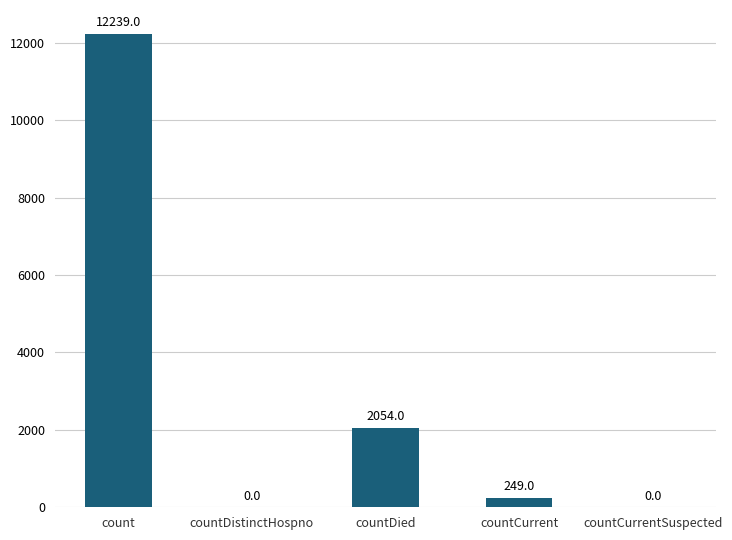

Count the number of categories in the chart.

5